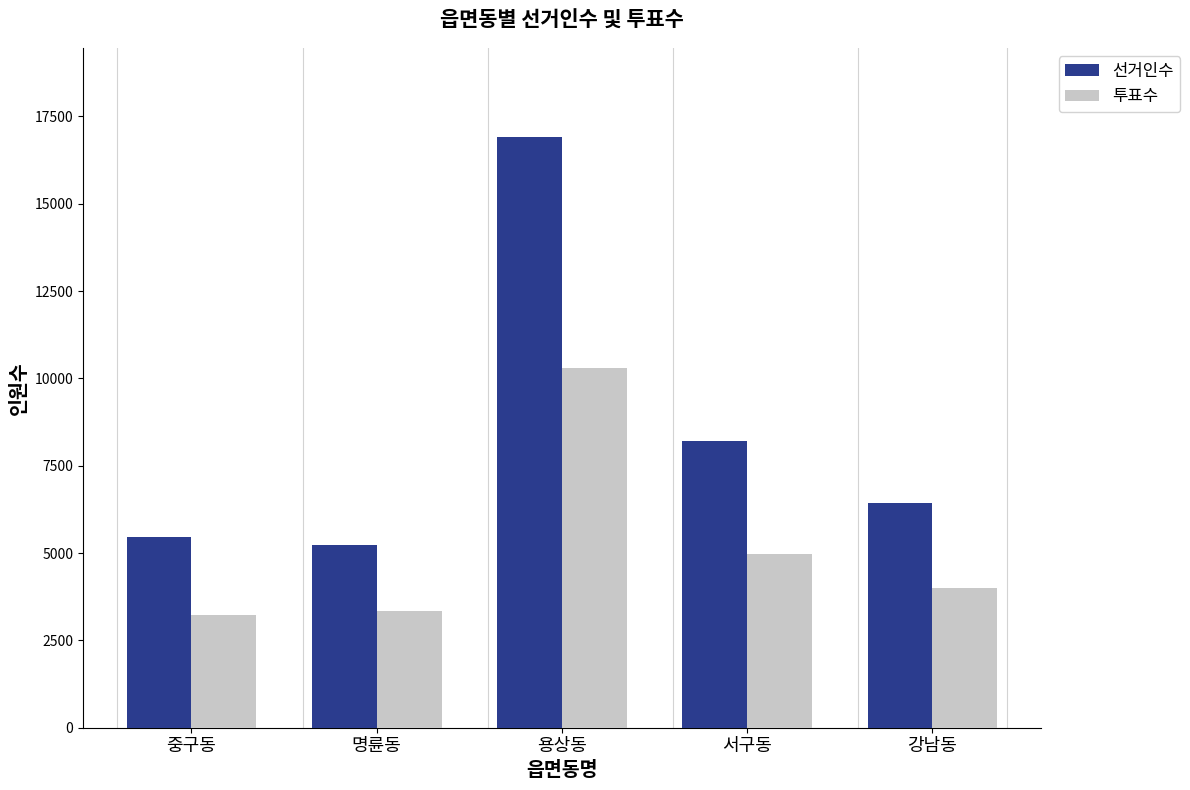

What is the label of the 4th bar from the right?

명륜동